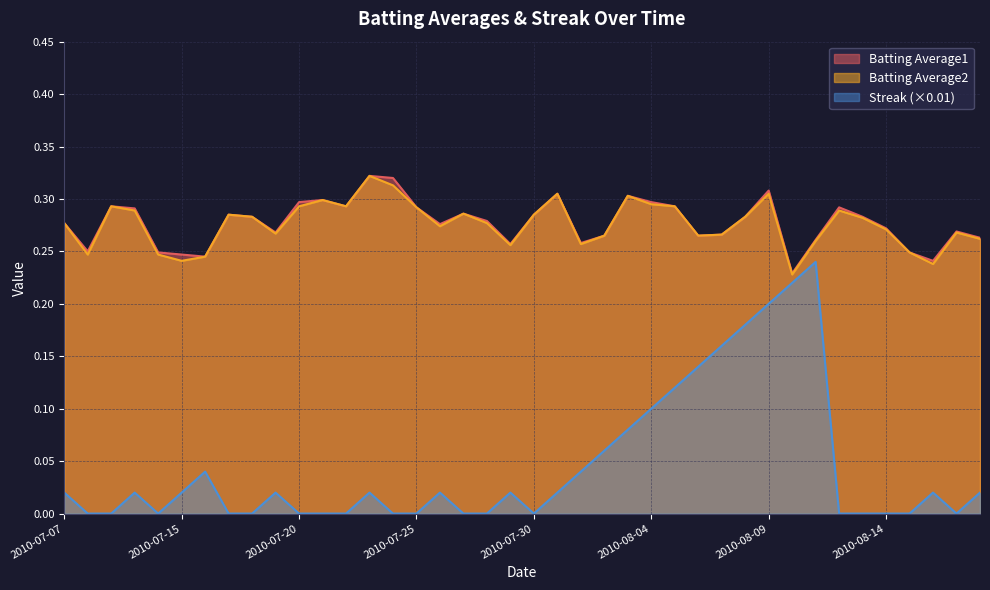

What is the sum of the Streak values at 2010-07-19 and 2010-08-01?

0.1